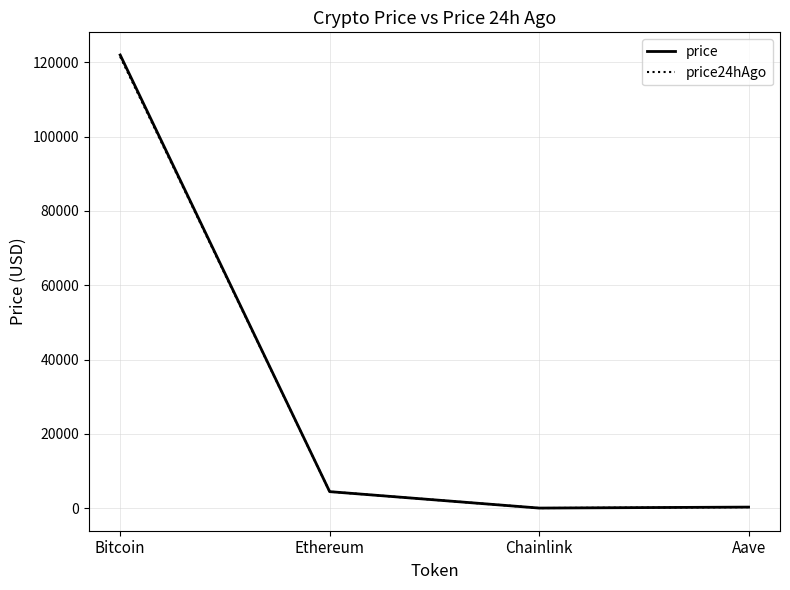

Where is the first local minimum for price?

Chainlink